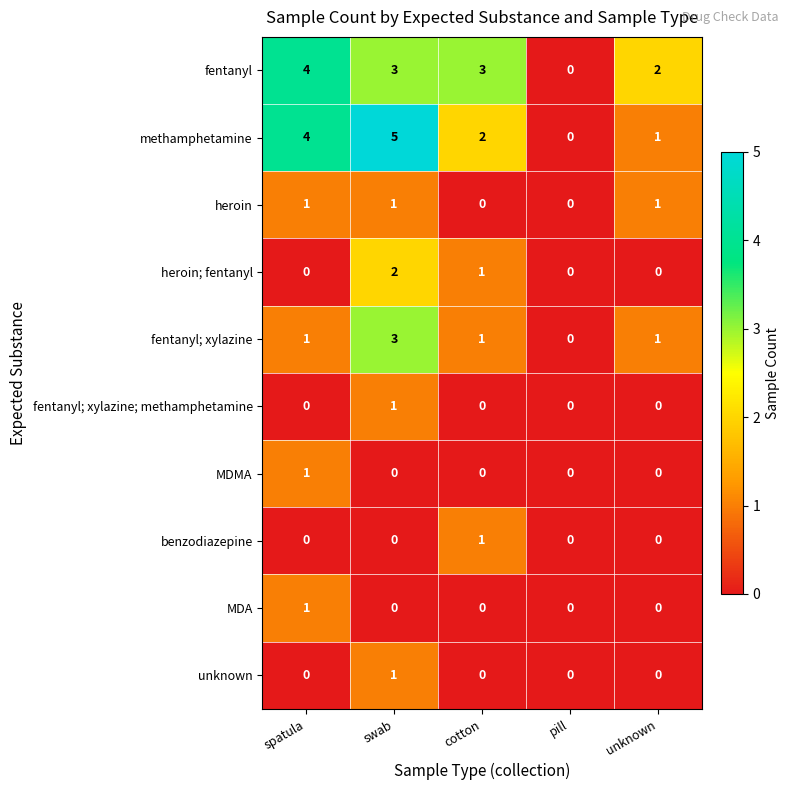

Which series has the largest range (max minus min)?

methamphetamine